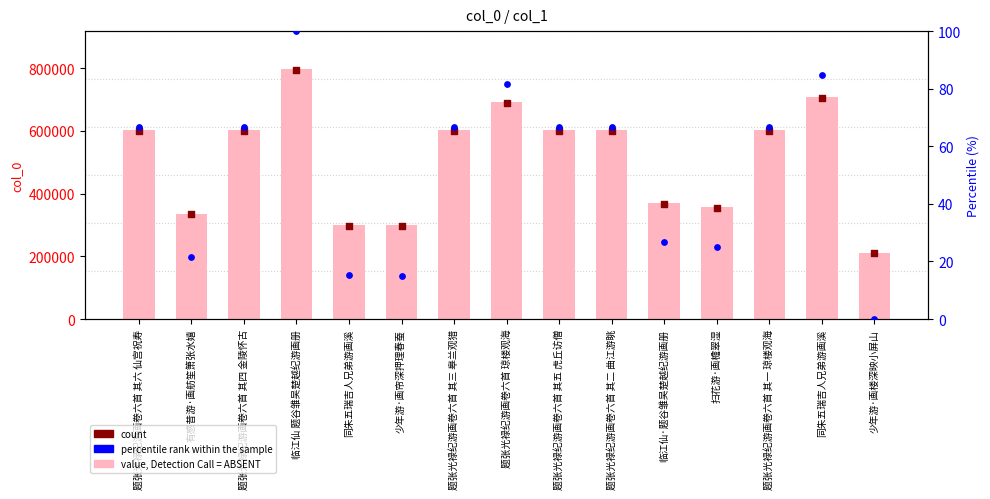

Which series has the largest total across all categories?

col_0